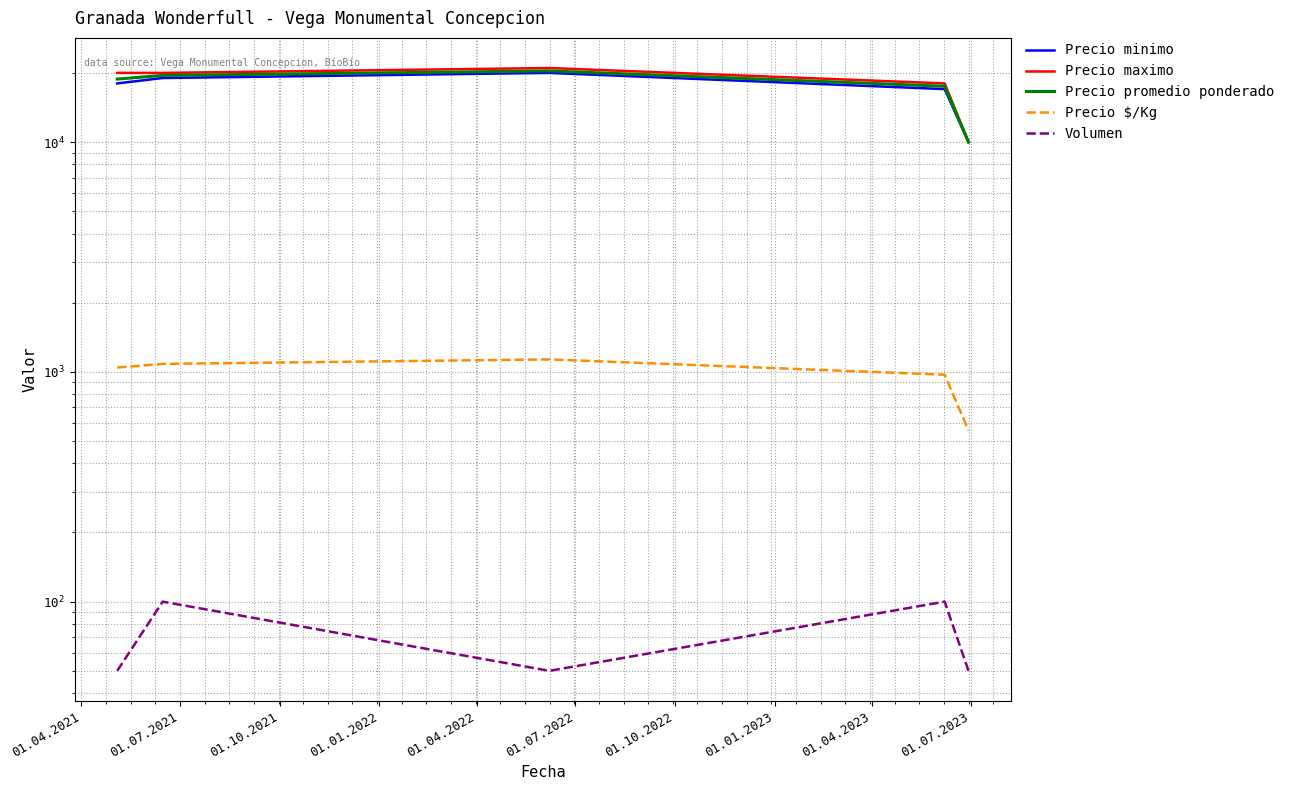

Between 01.04.2021 and 01.04.2022, which series saw the biggest shift?

Precio maximo